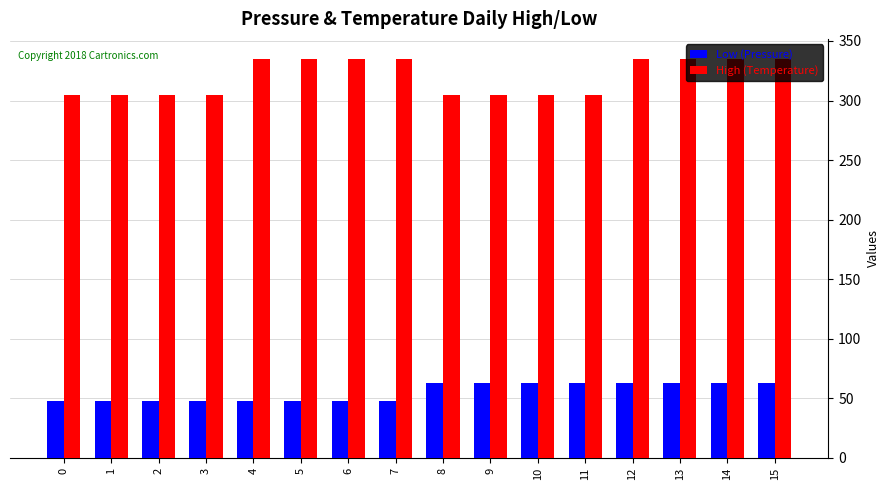

What is the total value across all series at 11?

367.5